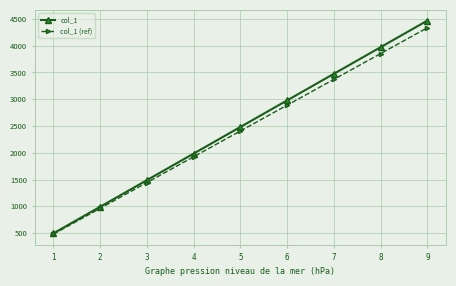

Is it true that col_1 (ref) equals 1321.7 at 5?

False